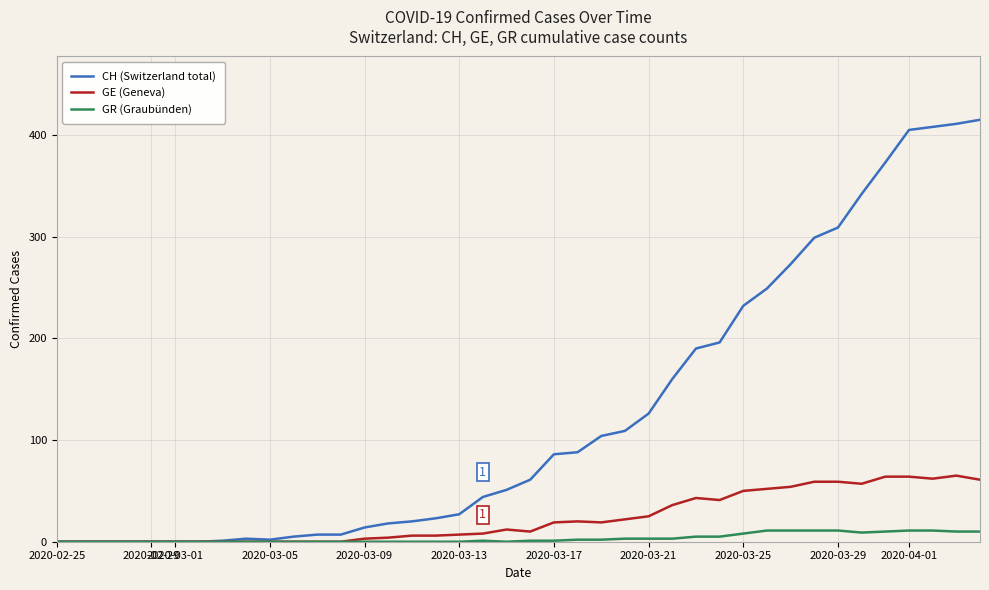

Which series has the widest spread of values?

CH (Switzerland total)